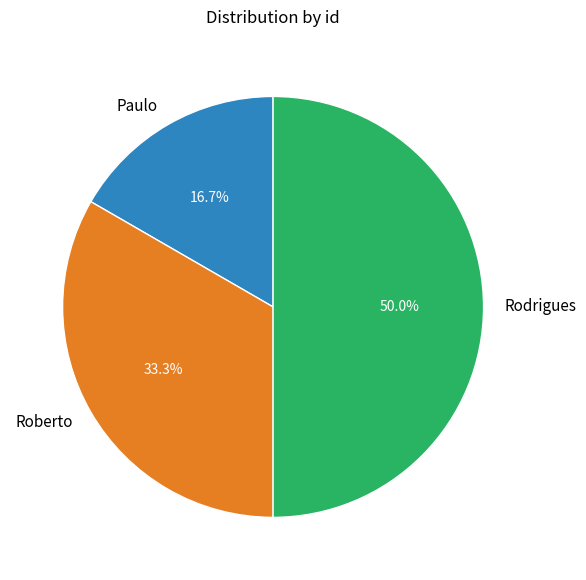

Is Paulo the majority of the pie?

No